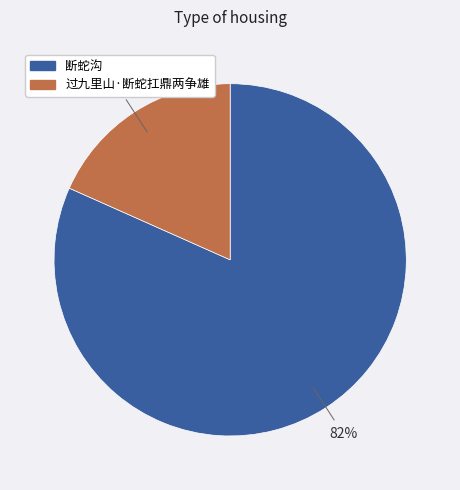

Is there any slice that represents more than half of the pie?

Yes